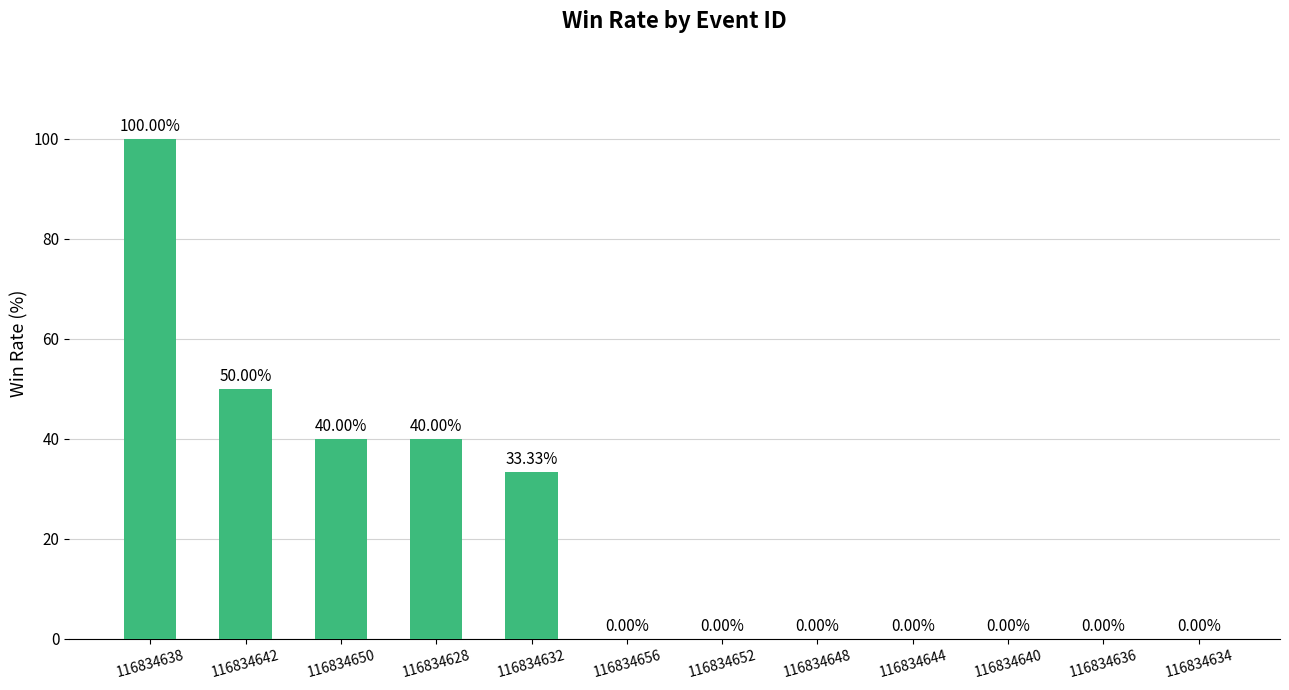

The value at 116834642 is 50.0. True or false?

True